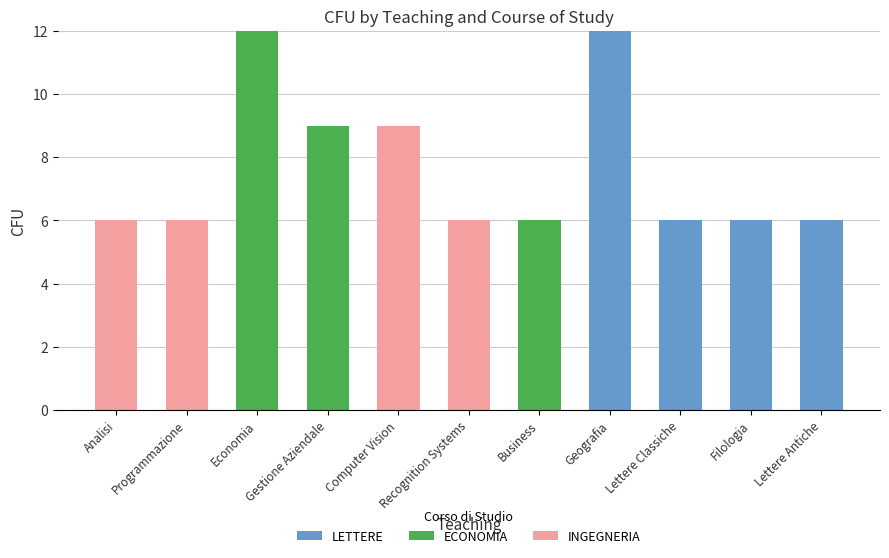

What is the total value across all series at Lettere Classiche?

6